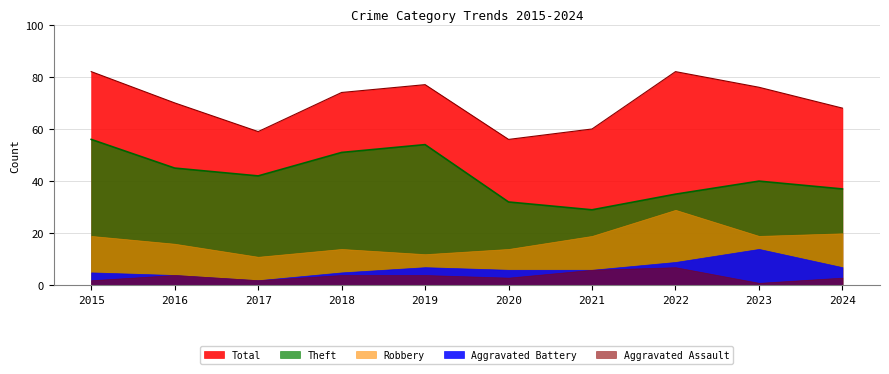

Is it true that Robbery equals 19 at 2023?

True